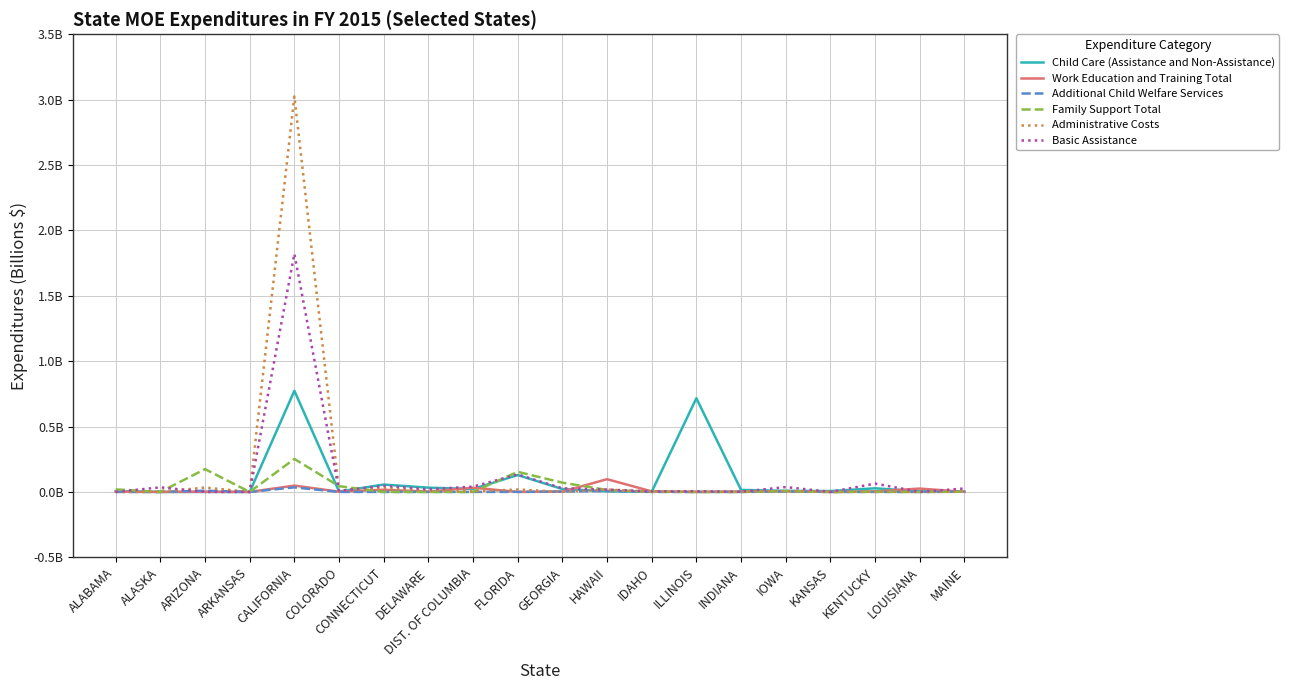

What is the difference between the maximum and minimum values in the Family Support Total series?

0.3